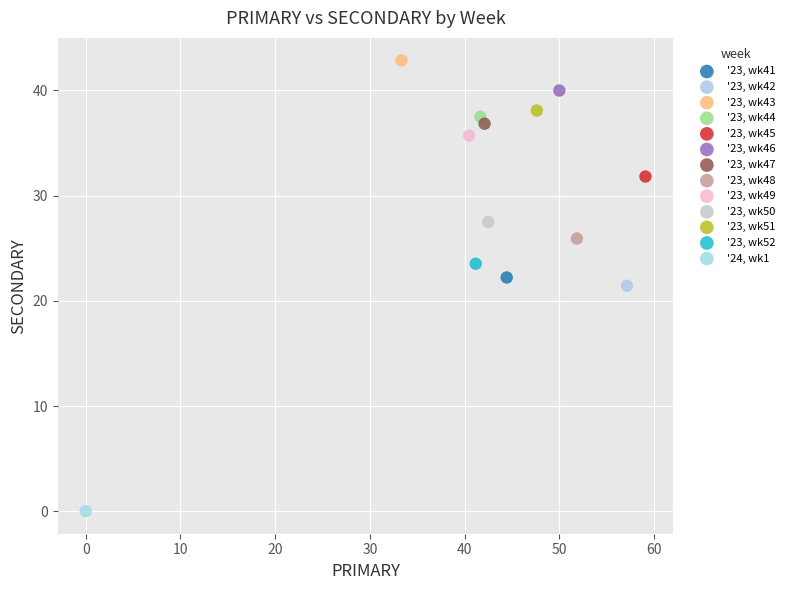

Which series reaches the maximum Y coordinate?

'23, wk43